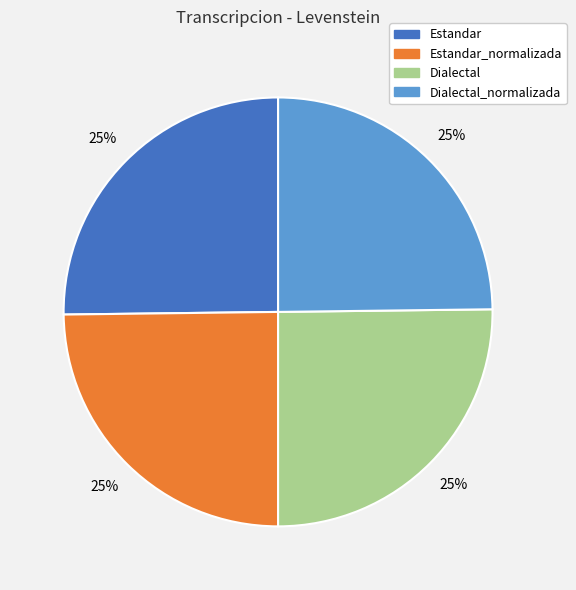

Does Dialectal_normalizada account for over 50% of the chart?

No